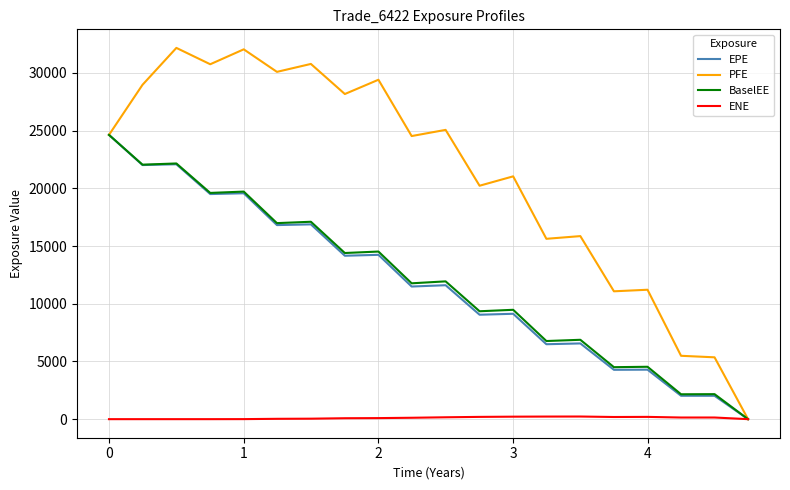

Which series has the largest total across all categories?

PFE